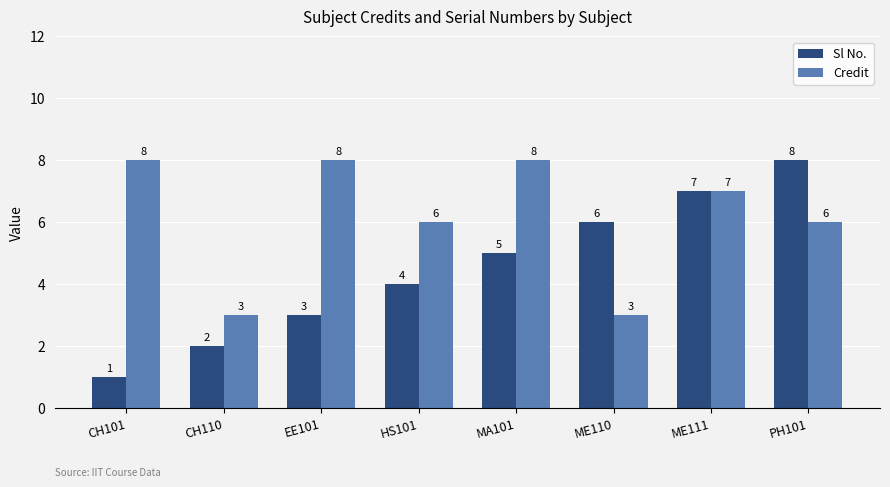

What is the label of the 2nd bar from the right?

ME111